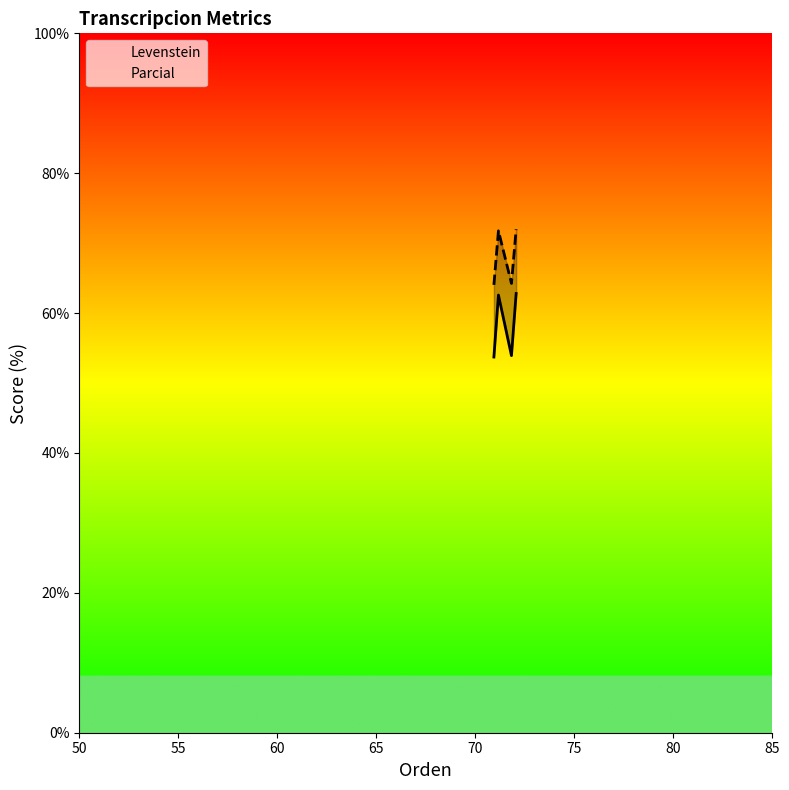

Is it true that Parcial equals 64.0 at 50?

True